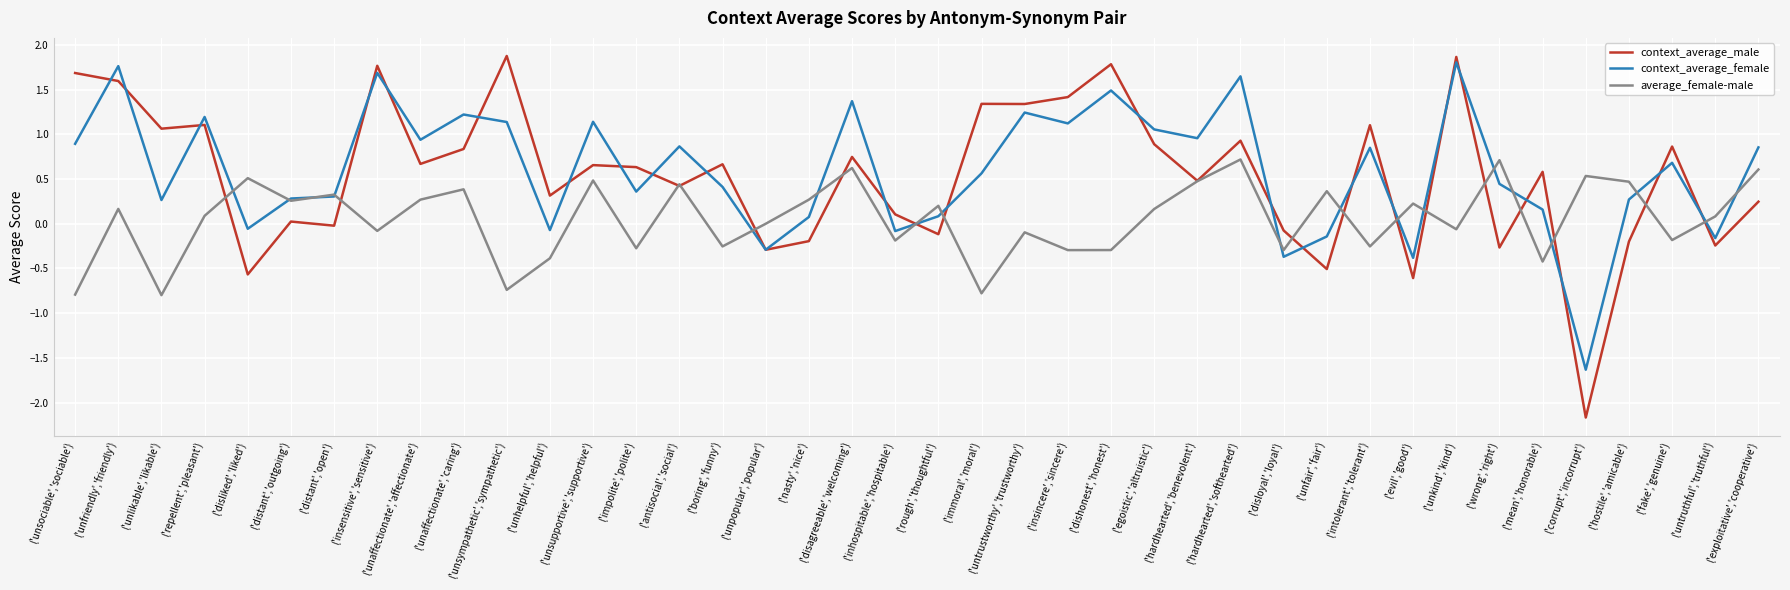

List the series in order of their peak value, lowest first.

average_female-male, context_average_female, context_average_male